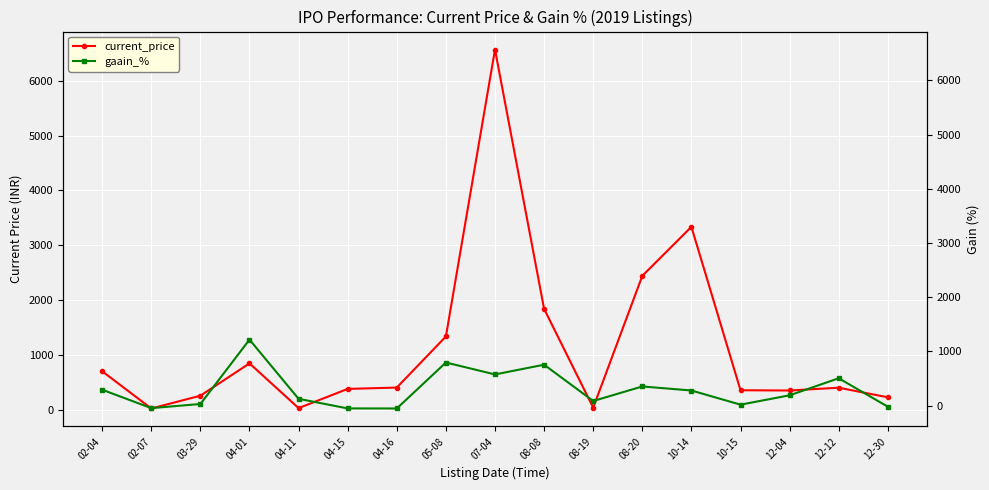

Where is current_price nearest to the value 3294?

10-14